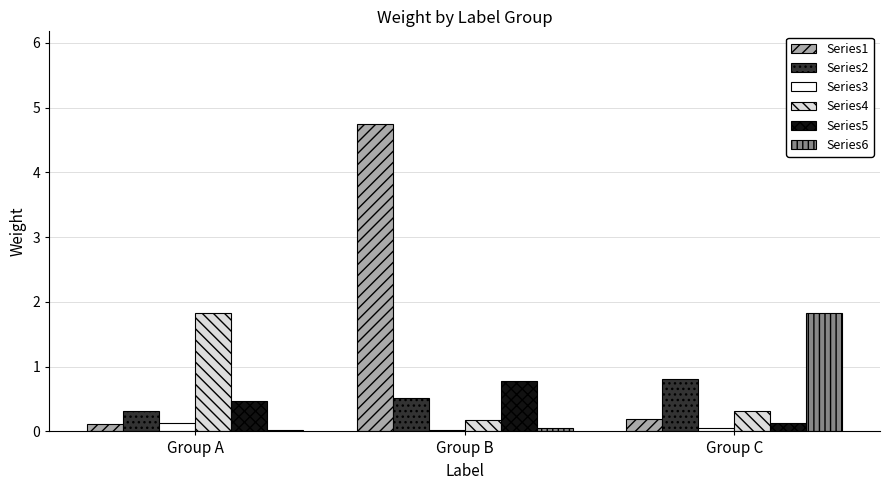

What is the total value across all series at Group A?

2.9